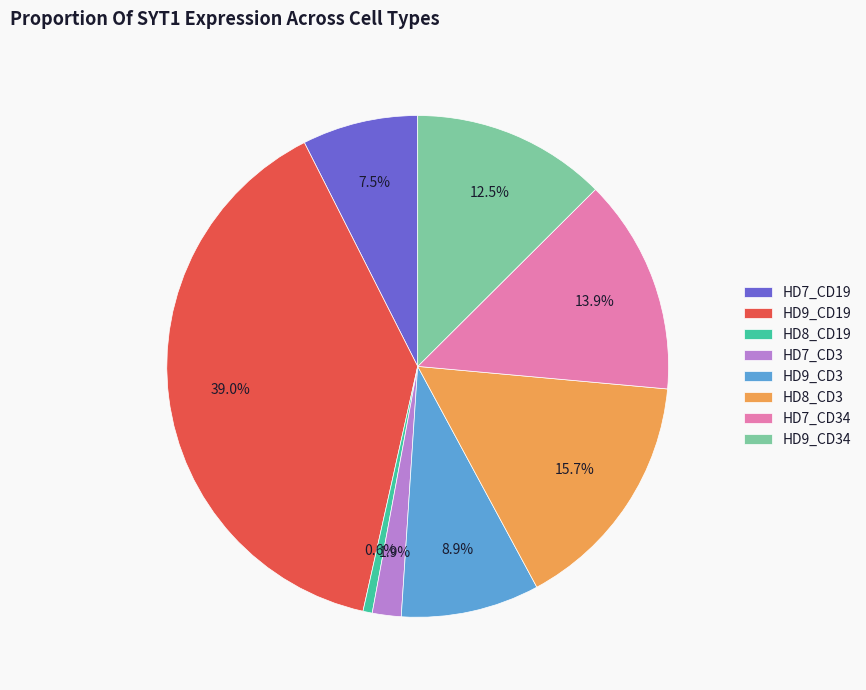

How many slices are in this pie chart?

8